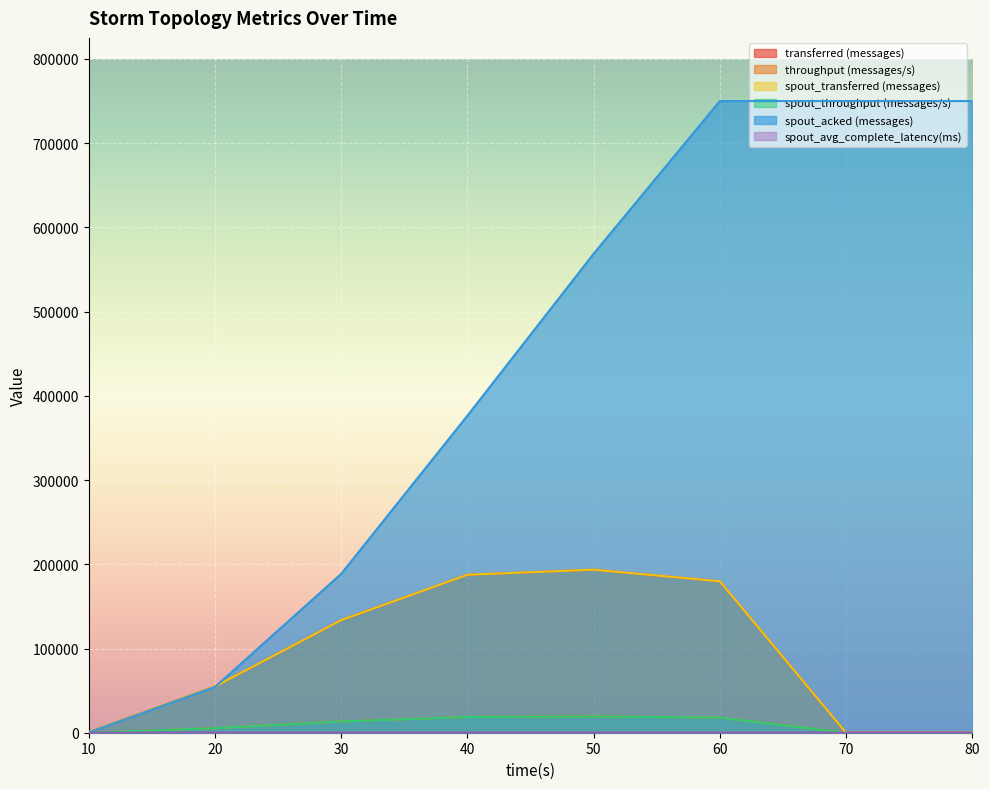

At which label does spout_acked (messages) first exceed 568700?

60